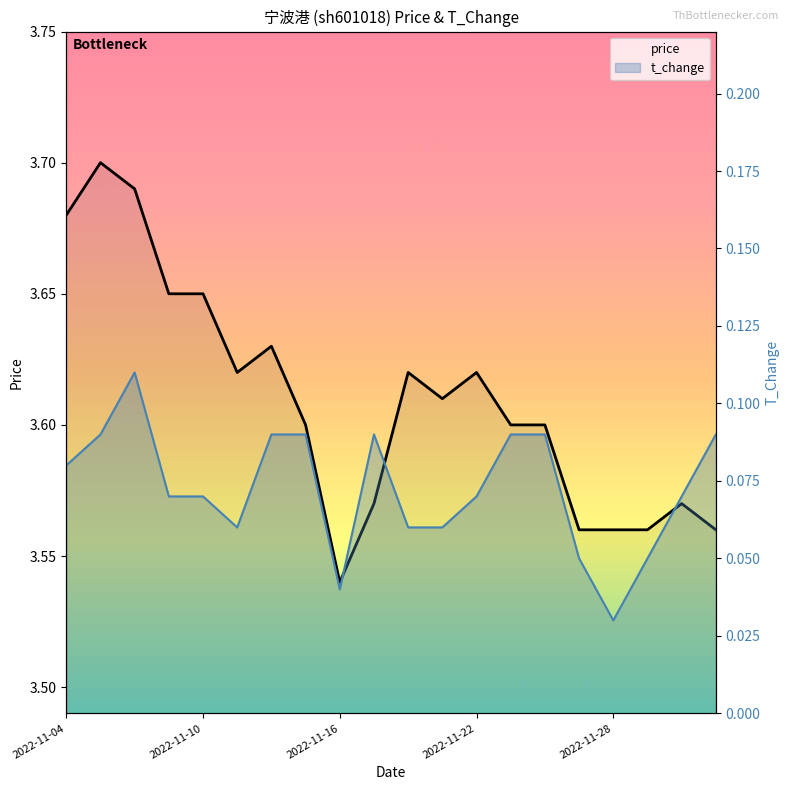

Reading left to right, list all the values displayed in this chart.

price: 3.7	3.7	3.7	3.6	3.6	3.6	3.6	3.6	3.5	3.6	3.6	3.6	3.6	3.6	3.6	3.6	3.6	3.6	3.6	3.6
t_change: 0.1	0.1	0.1	0.1	0.1	0.1	0.1	0.1	0.0	0.1	0.1	0.1	0.1	0.1	0.1	0.1	0.0	0.1	0.1	0.1